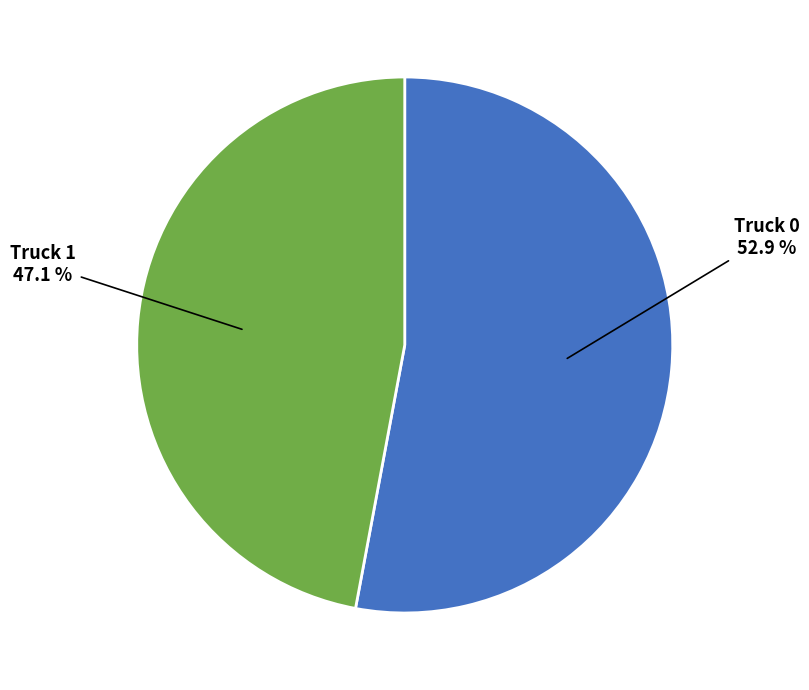

Is there any slice that represents more than half of the pie?

Yes